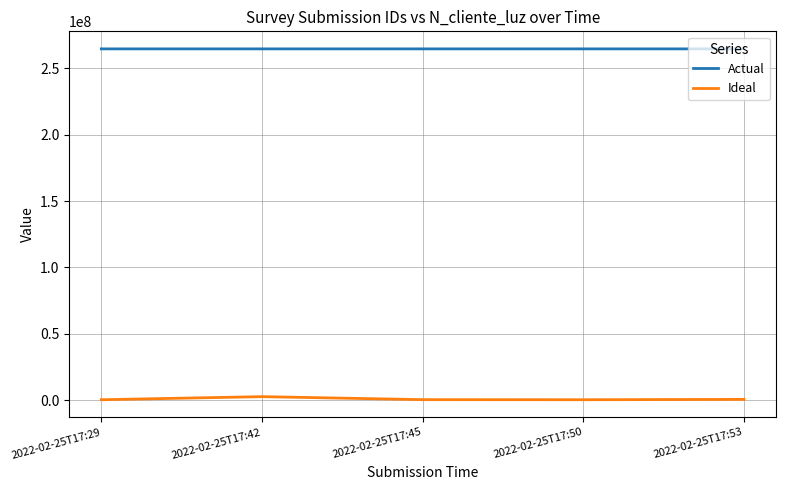

What is the greatest value displayed?

264709089